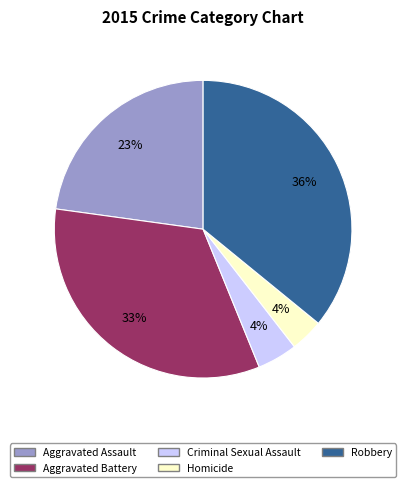

Do Aggravated Battery and Criminal Sexual Assault together represent more than half of the pie?

No